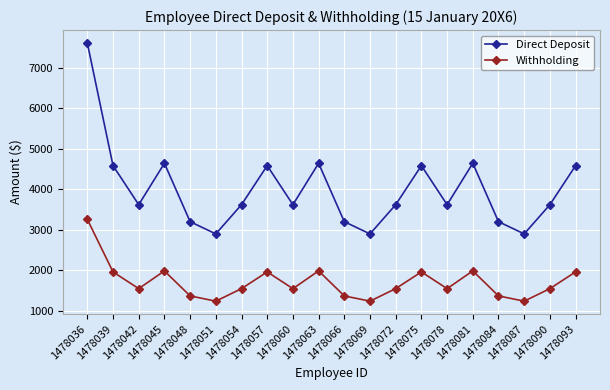

What is the sum of all Direct Deposit values?

79930.8